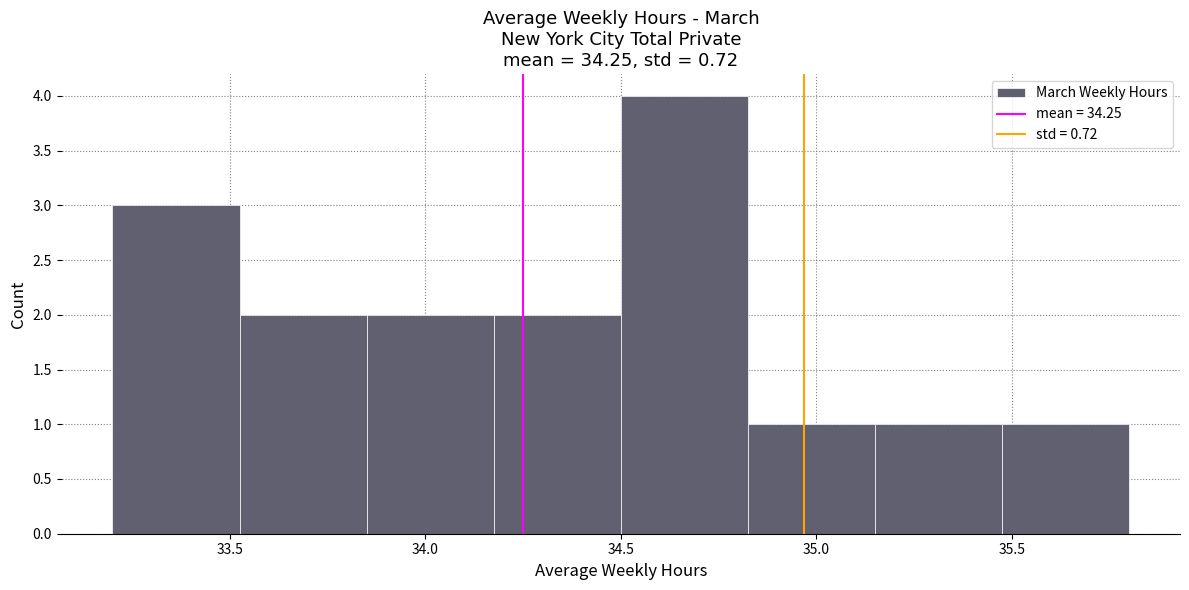

Which range on the x-axis has the tallest bar?

34.500 to 34.825